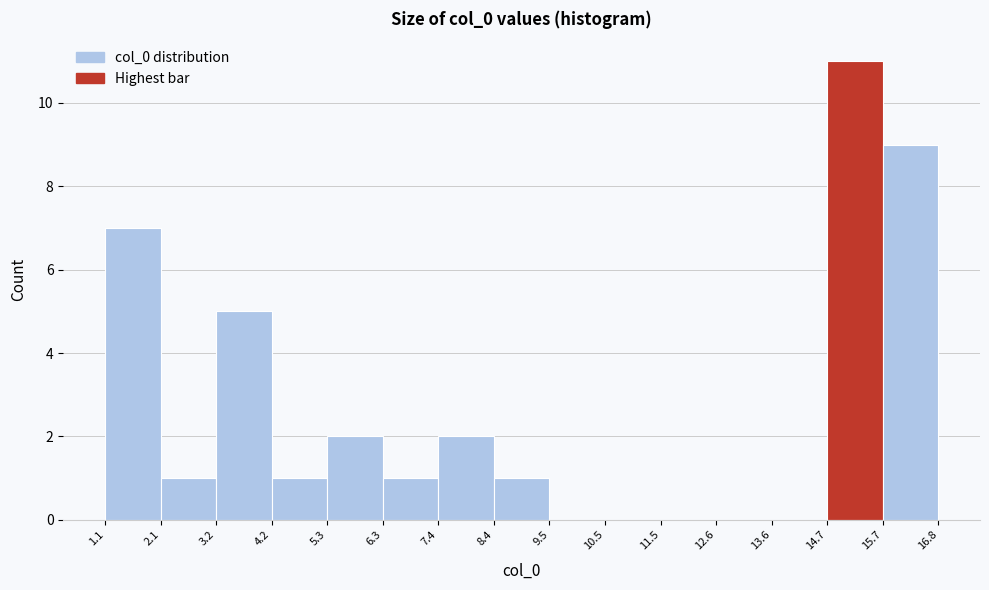

Over which range of the x-axis is the bar tallest?

14.7 to 15.7